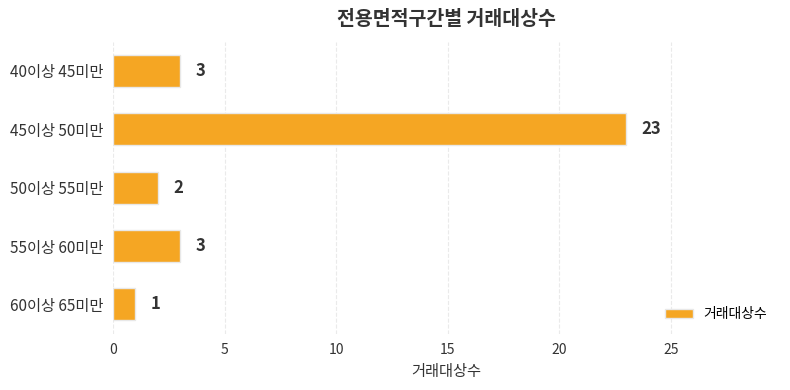

Which has a higher value, 50이상 55미만 or 45이상 50미만?

45이상 50미만